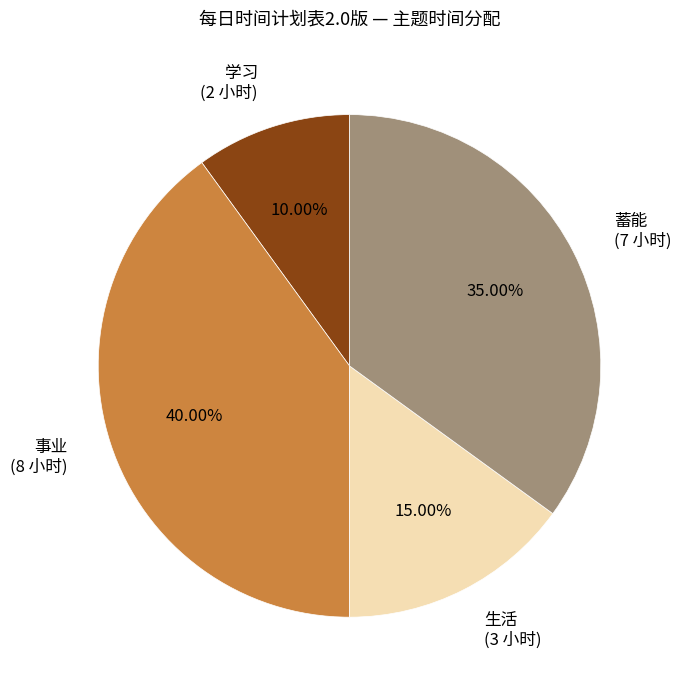

What percentage is the 事业 slice, to the nearest percent?

40%